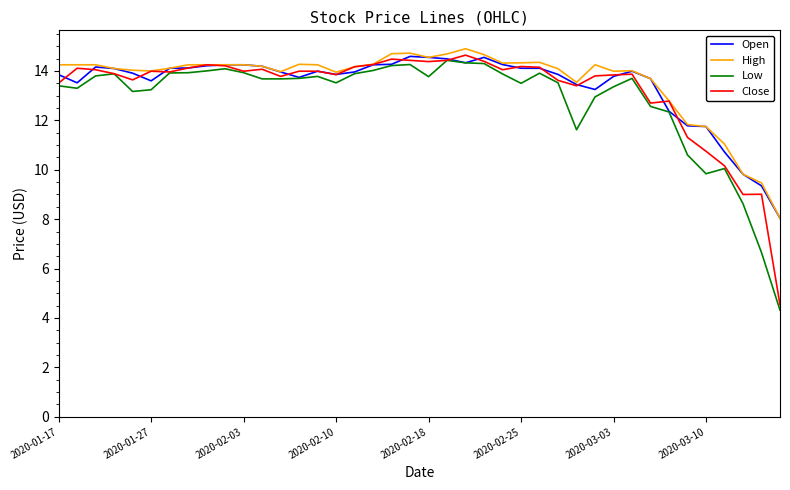

What is the smallest value displayed?

4.3